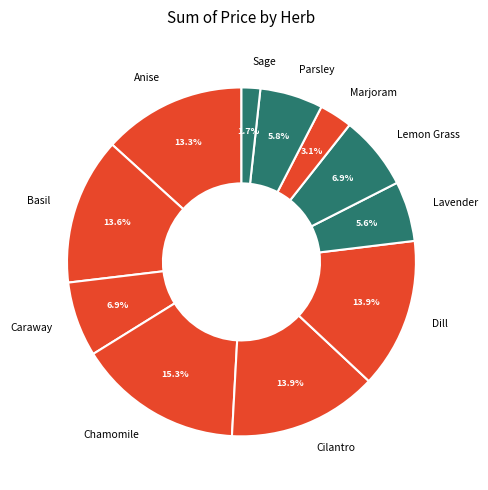

To the nearest percent, what percentage of the pie is Lemon Grass?

7%